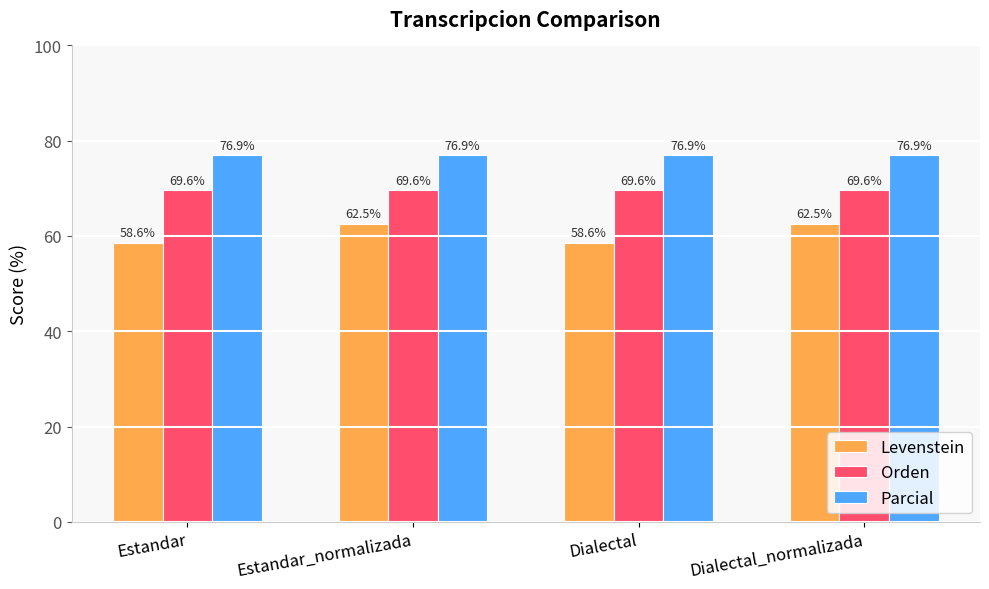

Rank the series at Estandar from lowest to highest value.

Levenstein, Orden, Parcial